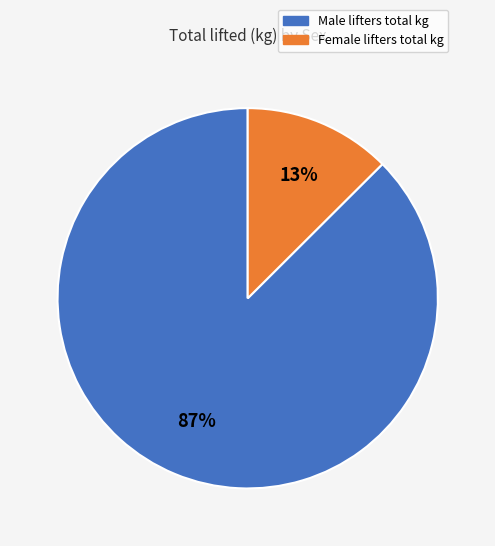

How many slices are in this pie chart?

2